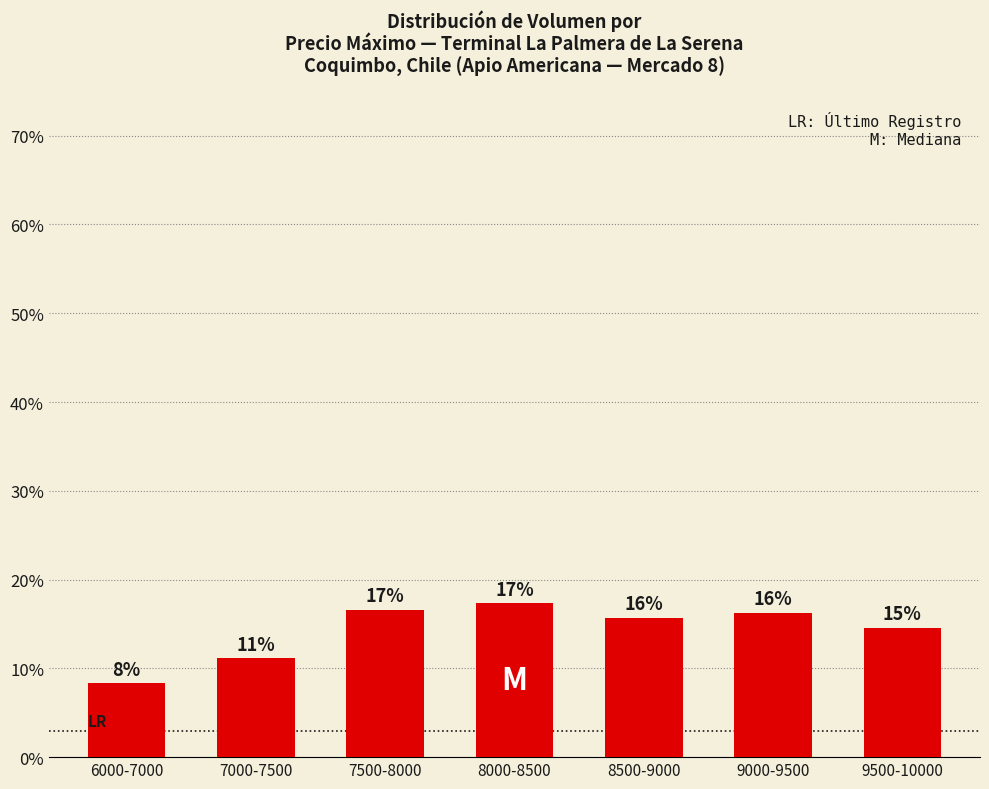

How many bars are there in total?

7